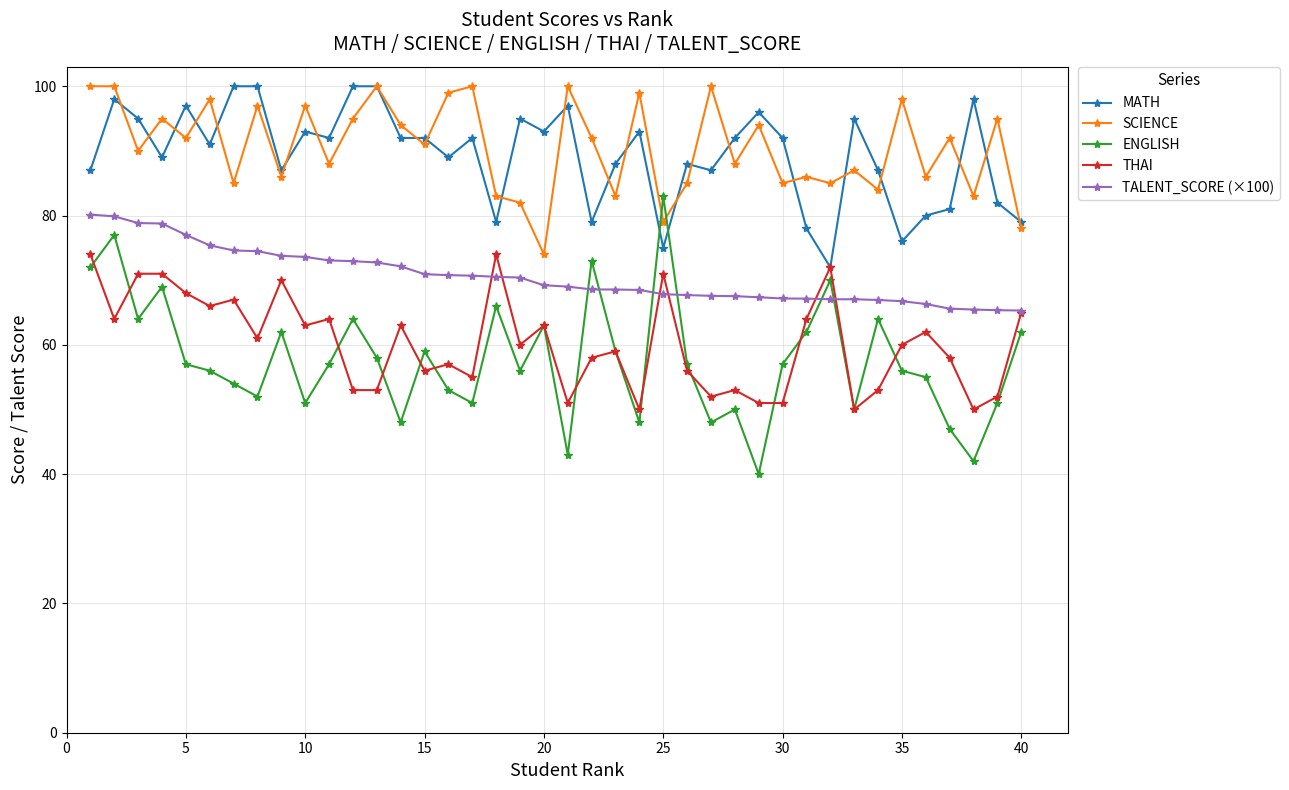

What is the average value of the THAI series?

60.3